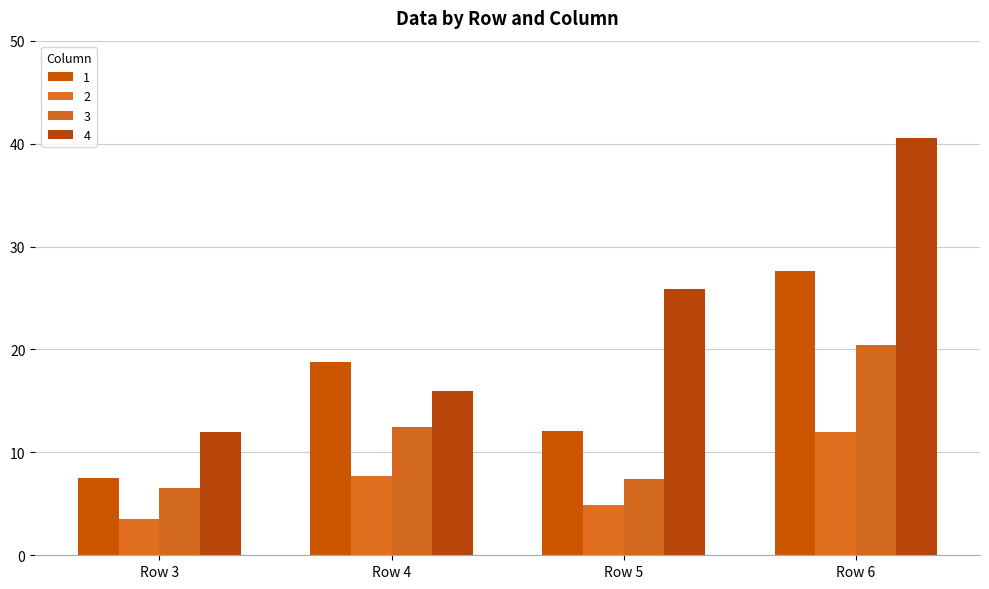

Reading left to right, extract all data points from this chart.

1: Row 3=7.5	Row 4=18.8	Row 5=12.1	Row 6=27.6
2: Row 3=3.6	Row 4=7.7	Row 5=4.9	Row 6=12.0
3: Row 3=6.6	Row 4=12.4	Row 5=7.4	Row 6=20.4
4: Row 3=12.0	Row 4=15.9	Row 5=25.8	Row 6=40.6